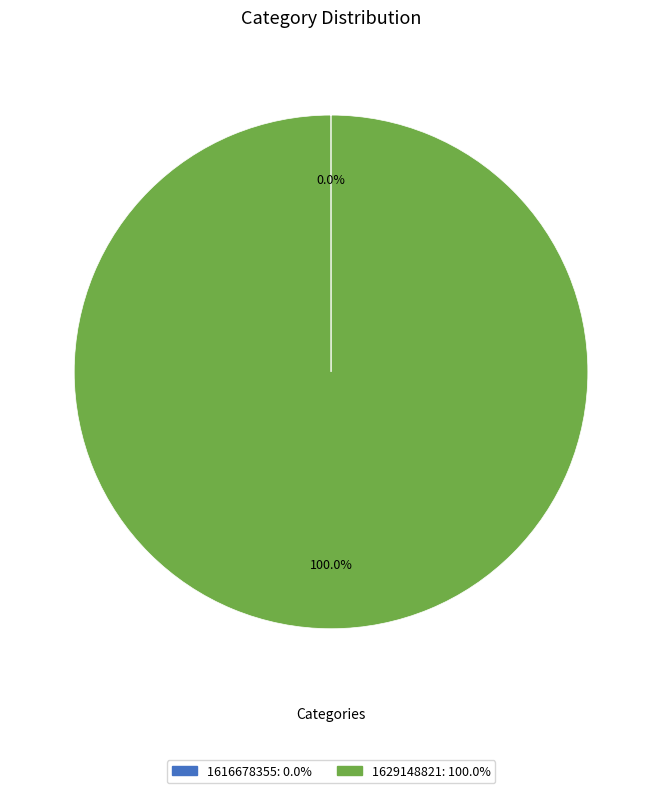

Does 1629148821 represent more than half of the total?

Yes